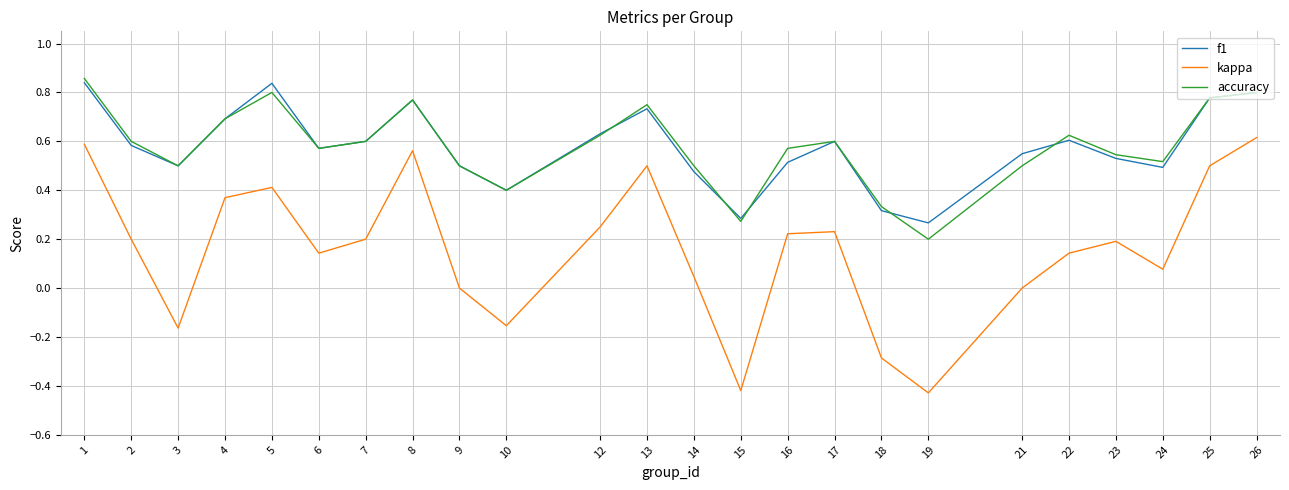

True or false: accuracy and kappa cross at least once.

False